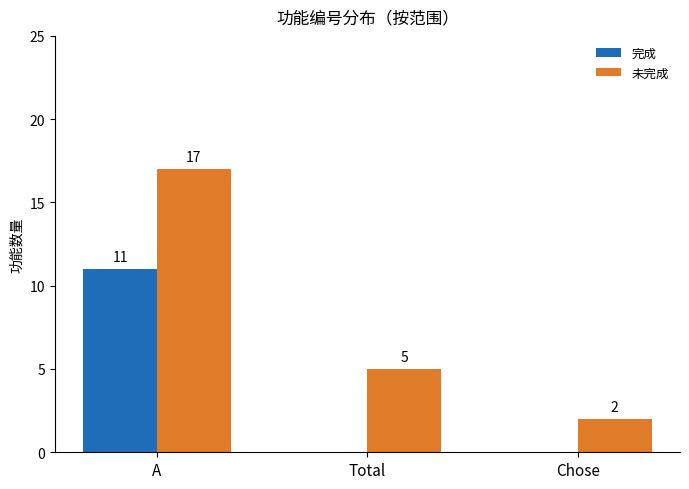

Which series has the widest spread of values?

未完成